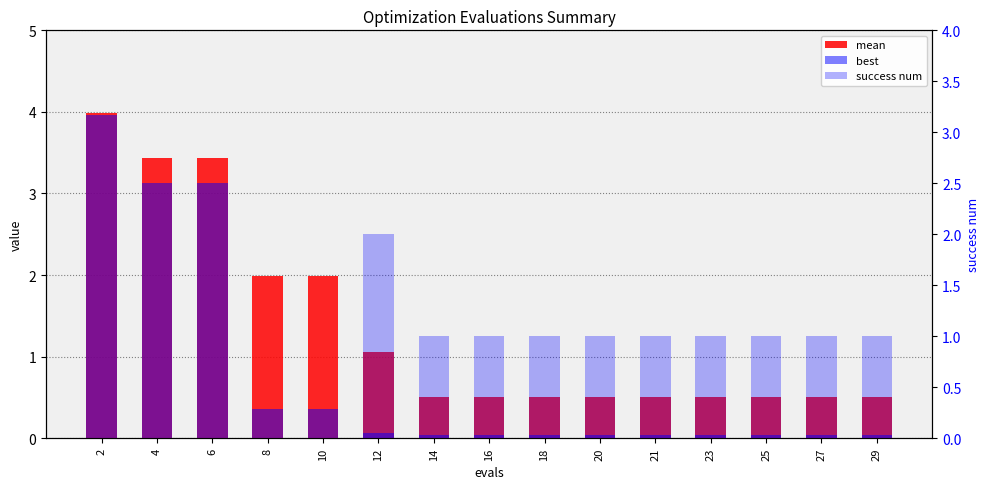

Does the chart contain stacked bars?

No